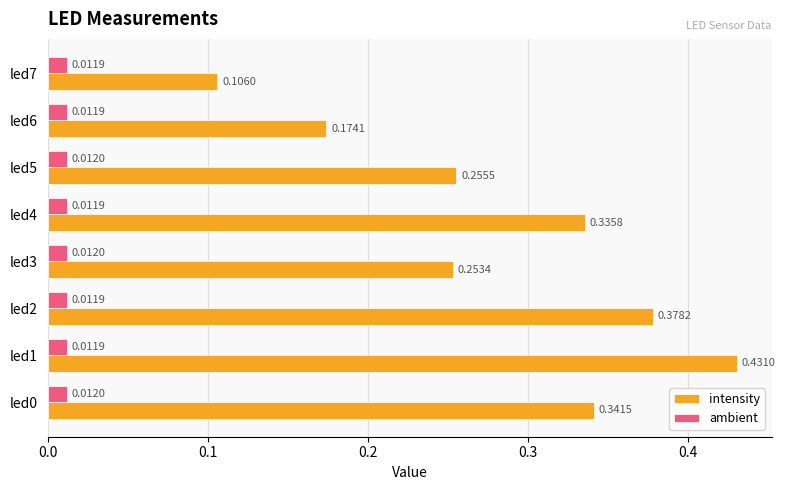

Rank the series by their average value, from lowest to highest.

ambient, intensity